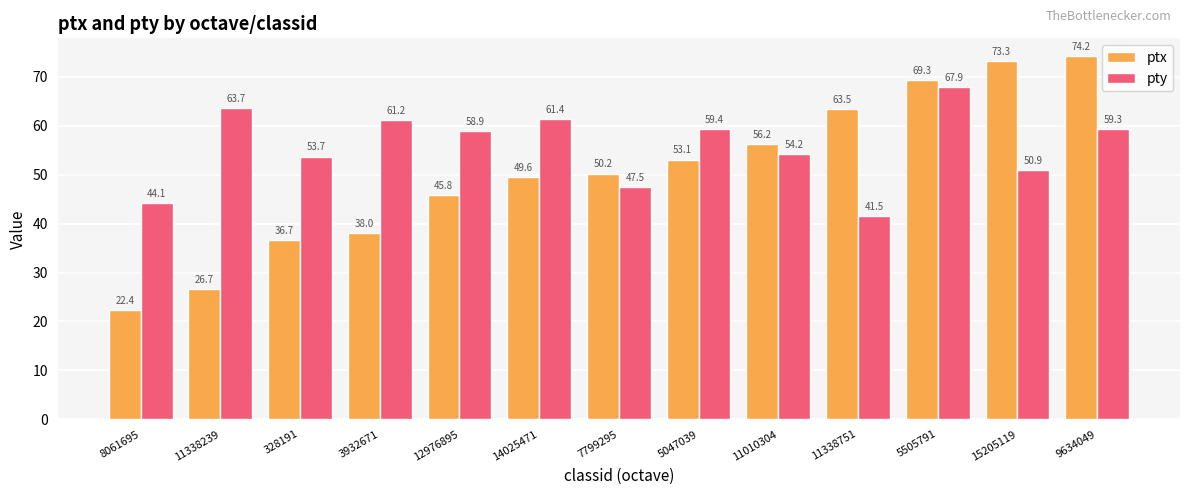

How many data points does each series have?

13